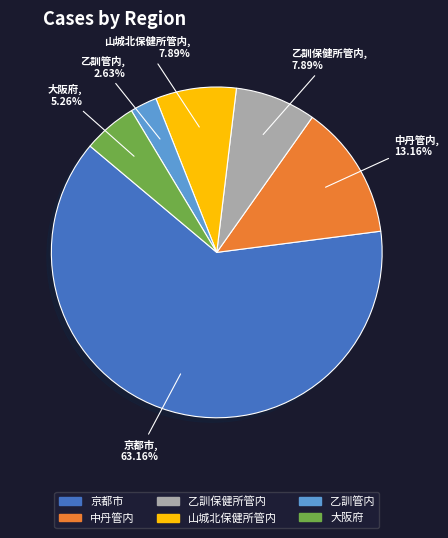

What is the ratio of the value at 大阪府 to the value at 山城北保健所管内?

0.7